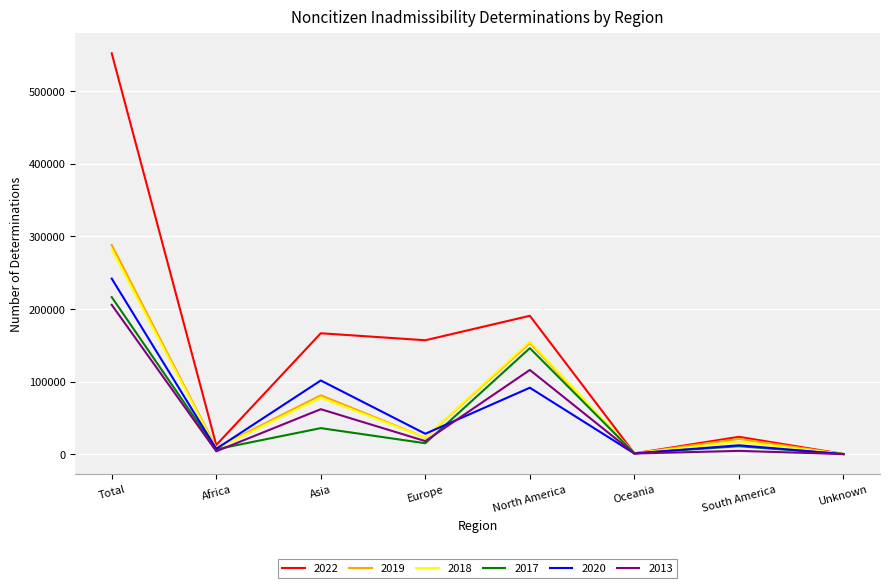

Where does the 2019 series first go above 22730?

Total